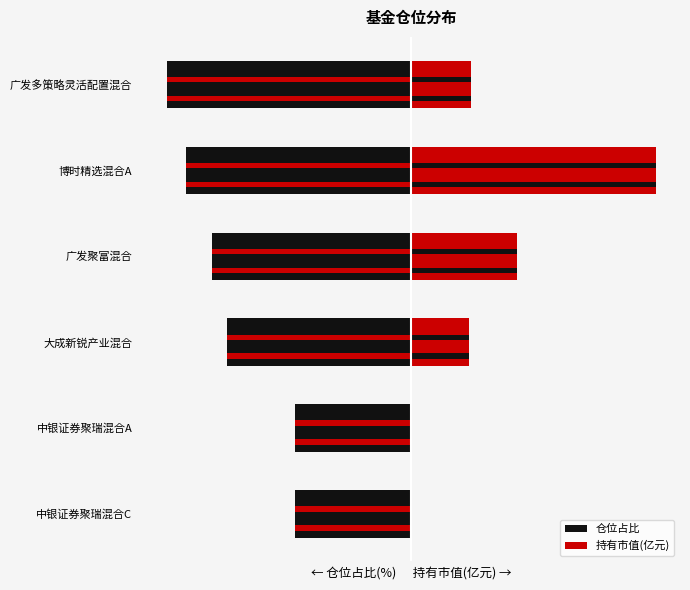

Which series has the largest range (max minus min)?

持有市值(亿元)